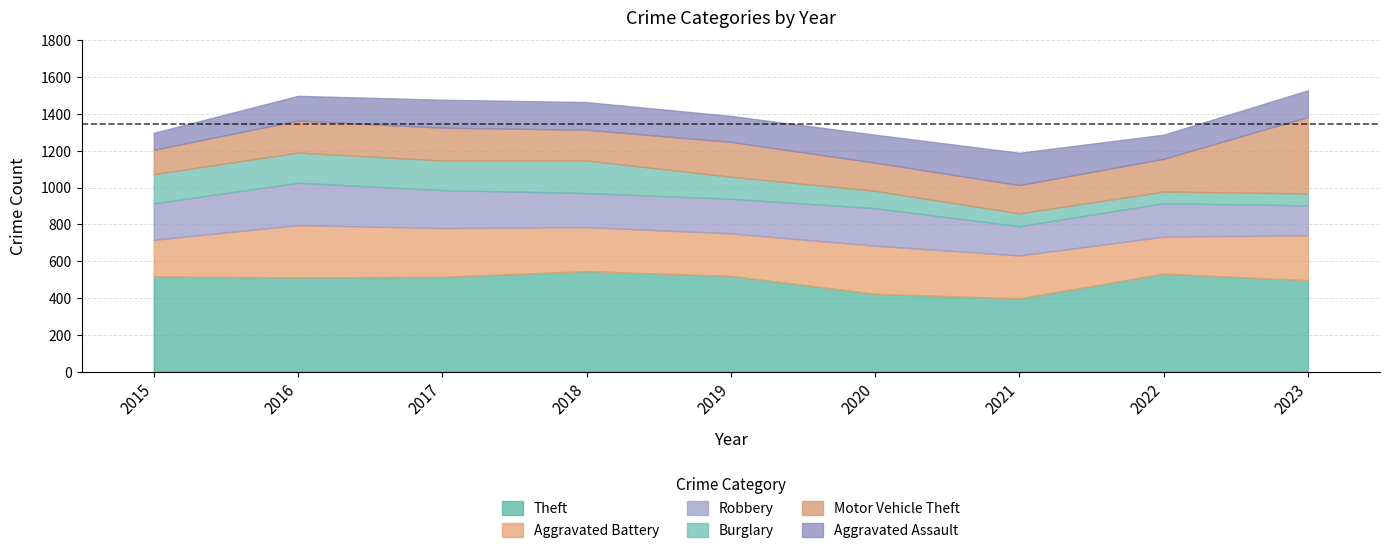

Between 2015 and 2022, which series saw the biggest shift?

Burglary